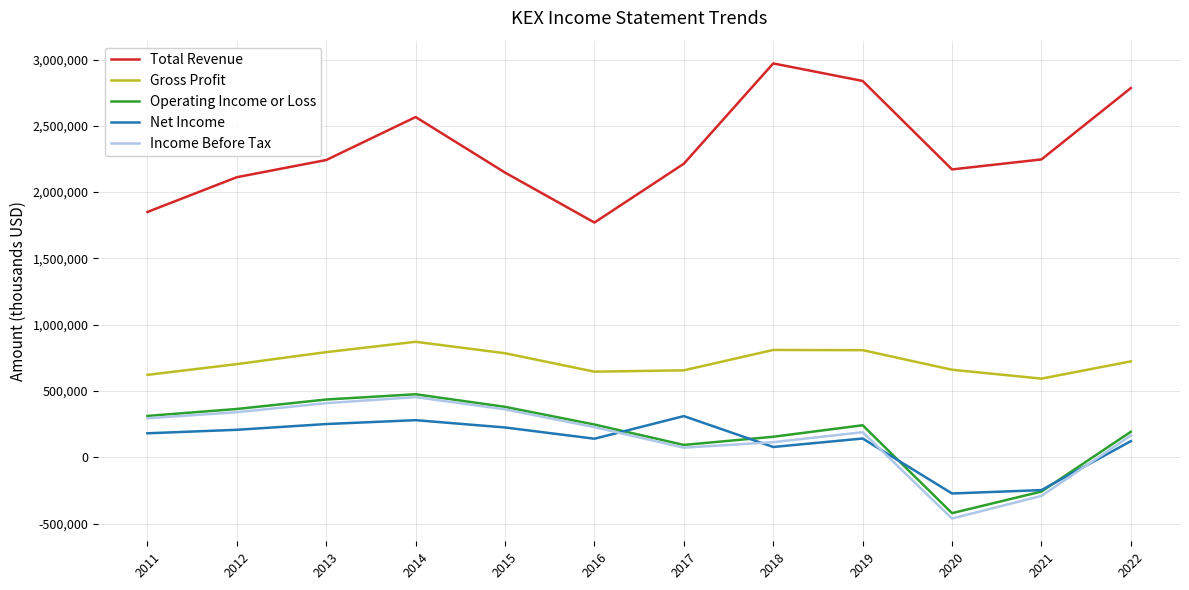

Which series has the widest spread of values?

Total Revenue